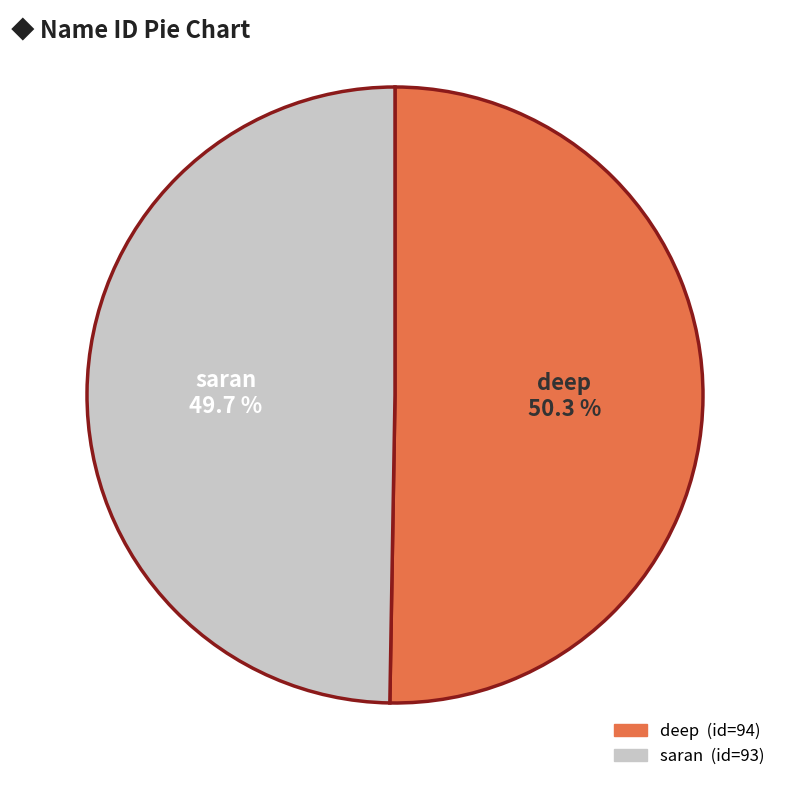

To the nearest percent, what percentage of the pie is deep?

50%